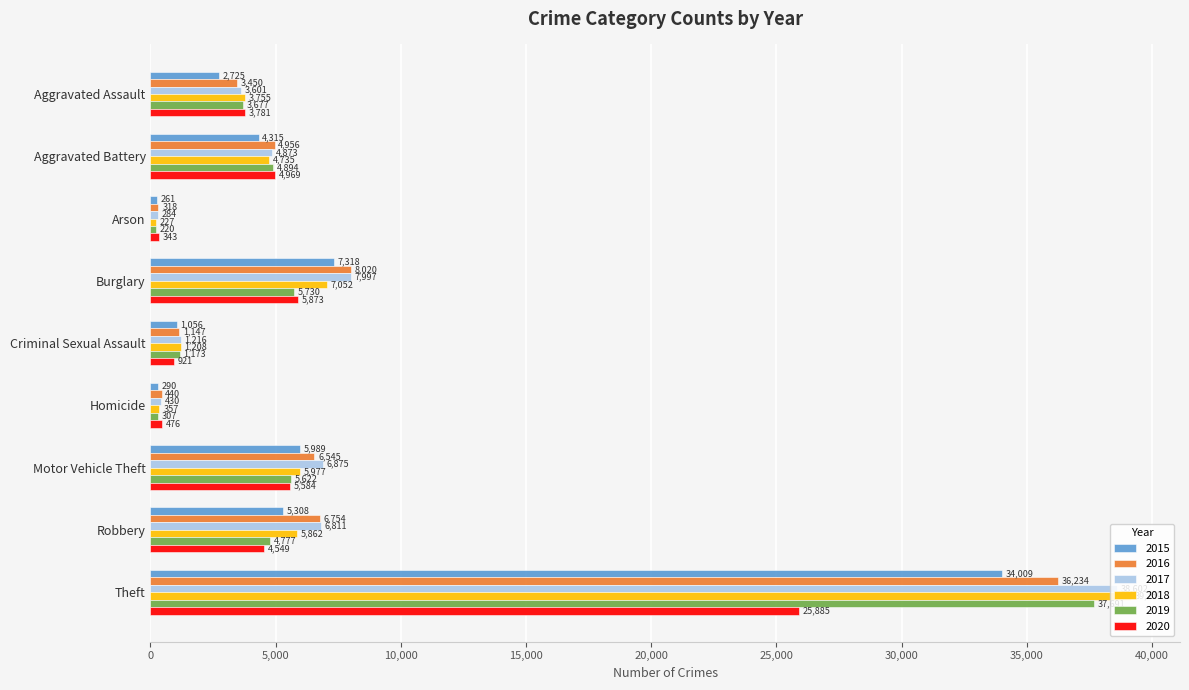

What is the spread (max minus min) of values at Robbery?

2262